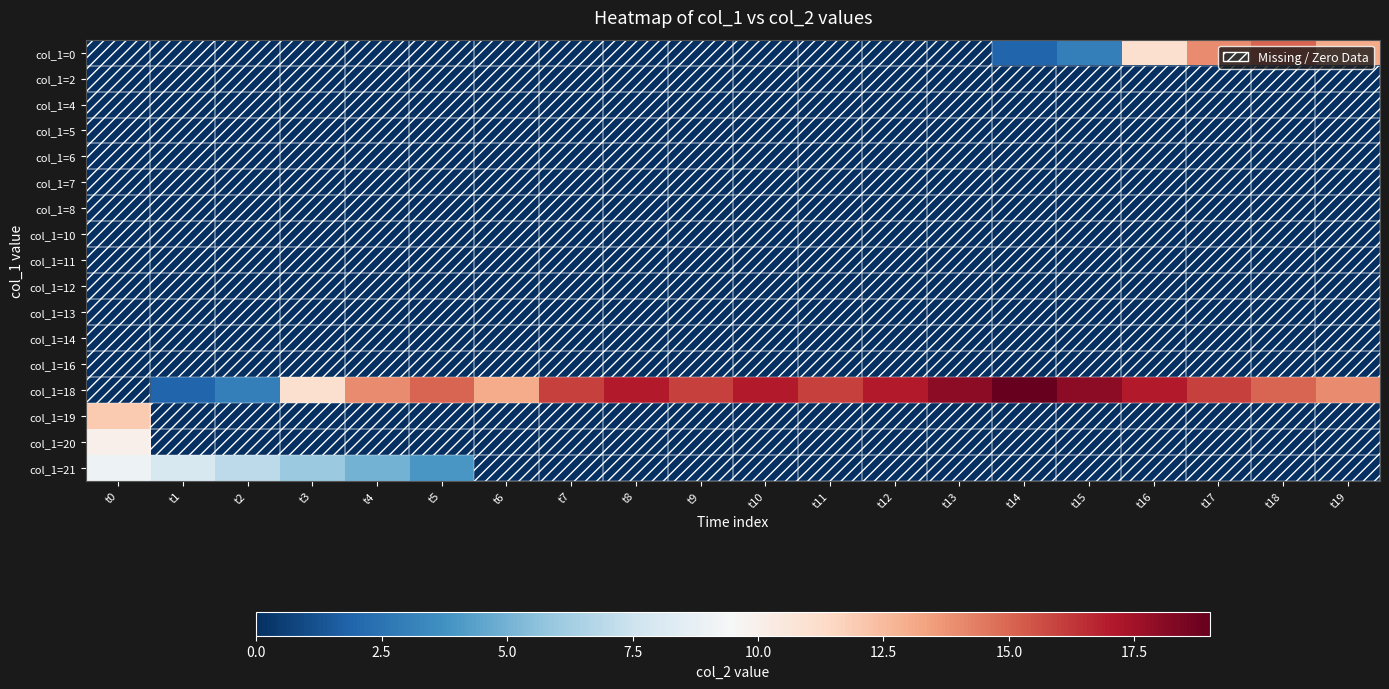

What is the total value across all series at t2?

10